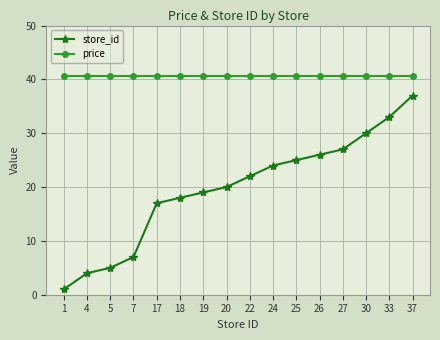

True or false: price and store_id intersect in this chart.

False